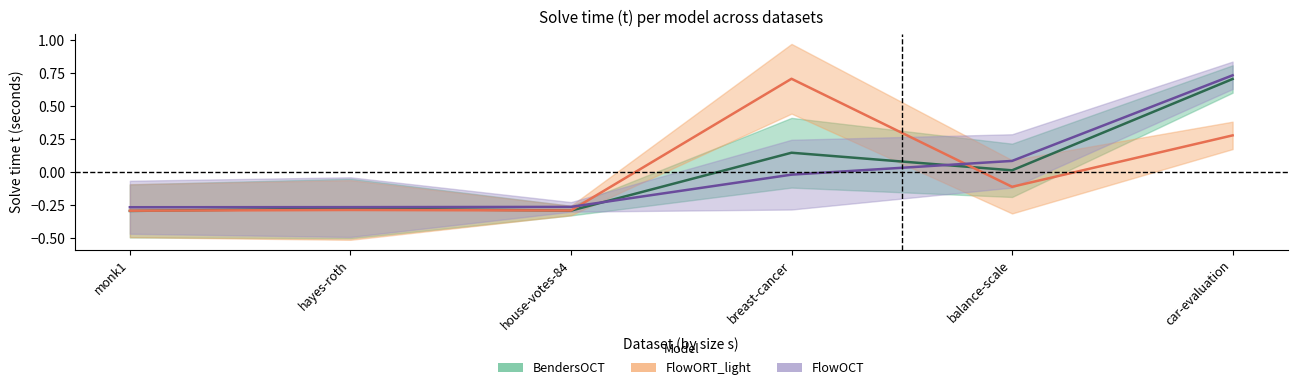

How many times do FlowORT_light and FlowOCT cross each other?

2